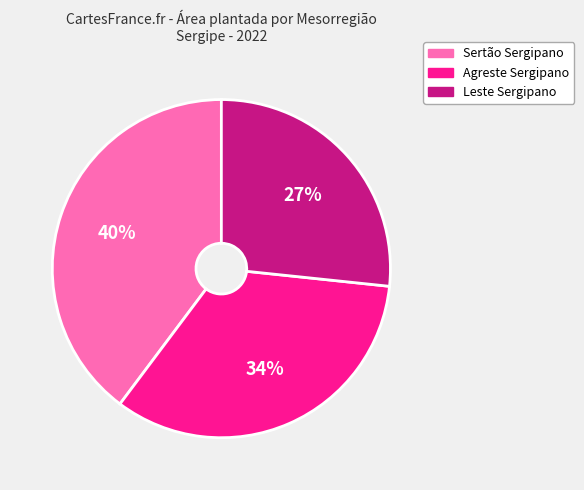

To the nearest percent, what percentage of the pie is Agreste Sergipano?

34%